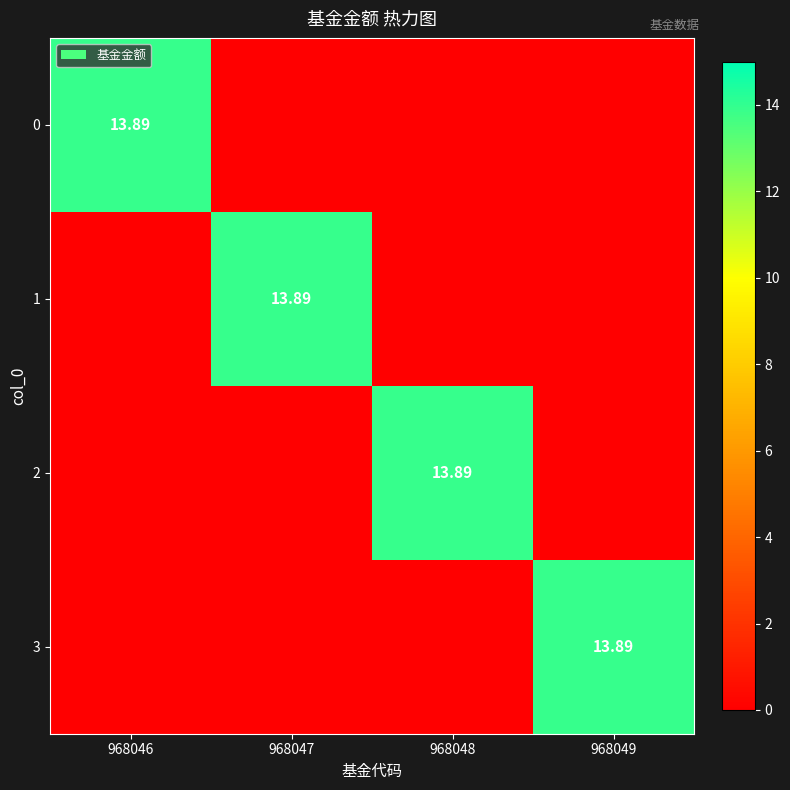

What is the difference between the maximum and minimum values in the 1 series?

13.9